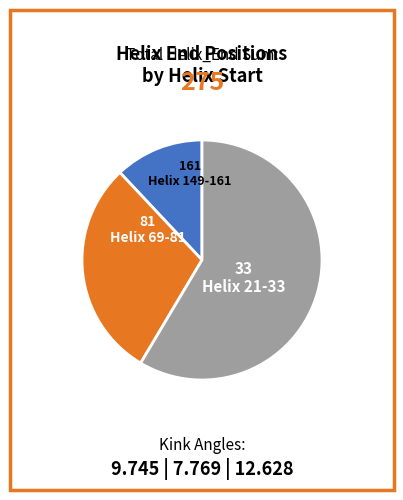

Is there any slice that represents more than half of the pie?

Yes